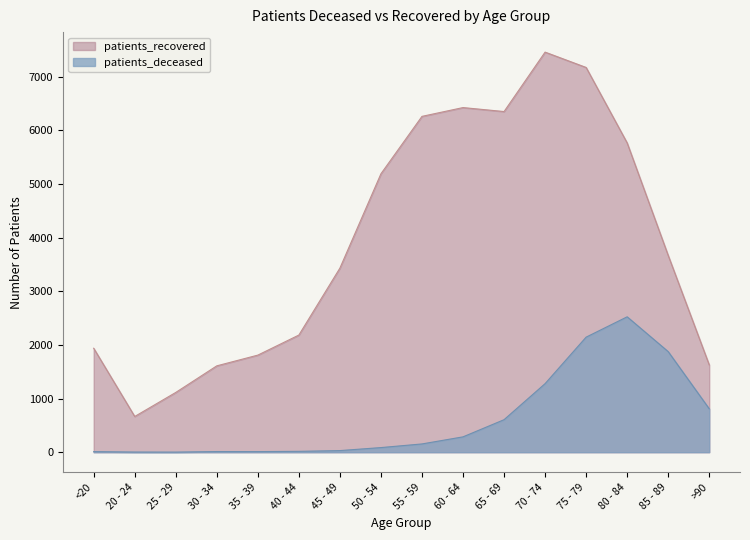

Rank the series at 70 - 74 from highest to lowest value.

patients_recovered, patients_deceased